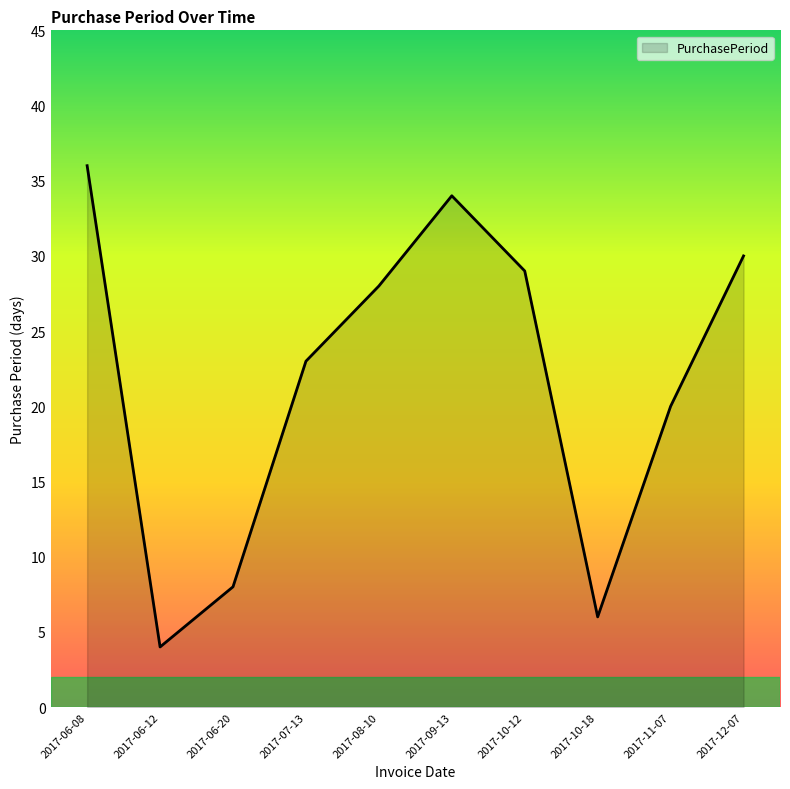

What is the maximum value shown in the chart?

36